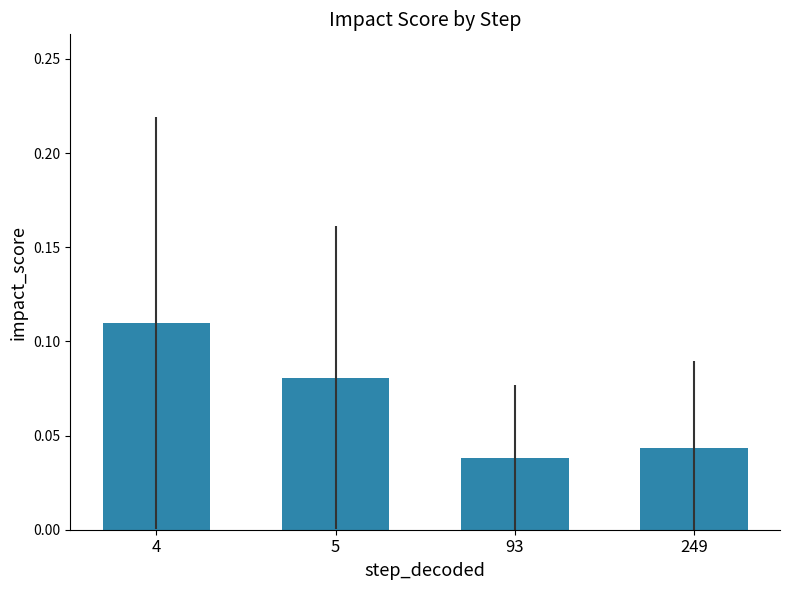

True or false: the data shows 0.0 at 5.

False